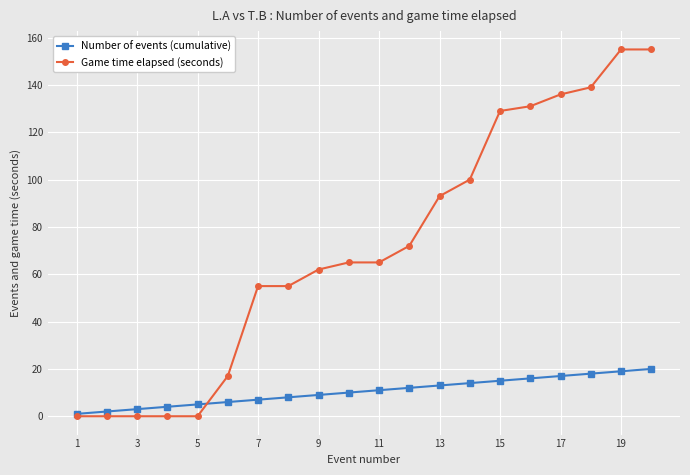

Count the number of categories in the chart.

20